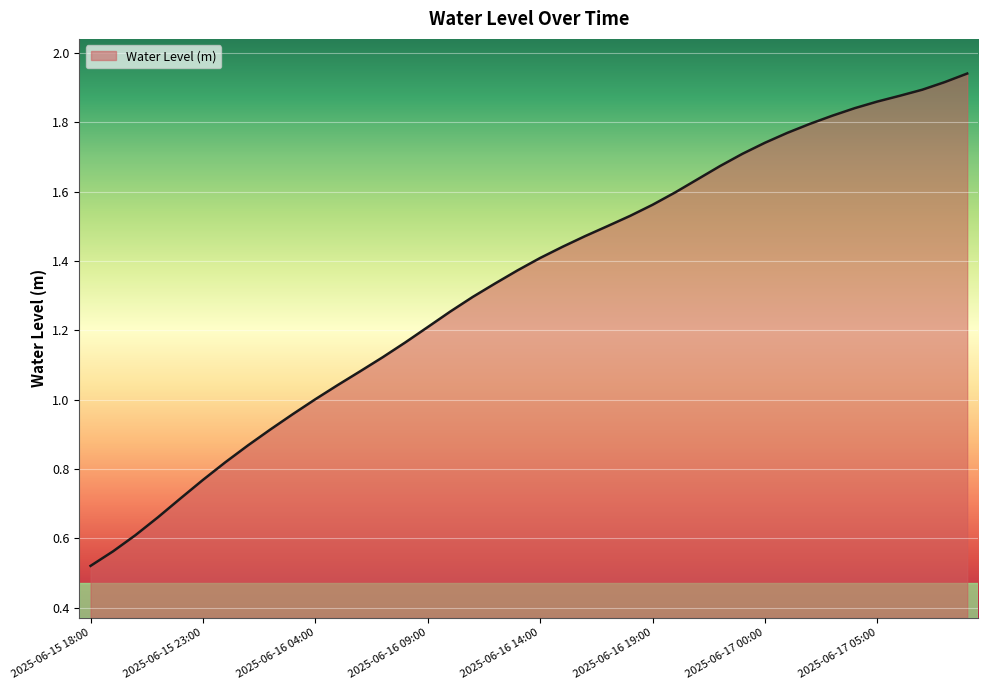

How many lines are shown in the chart?

1